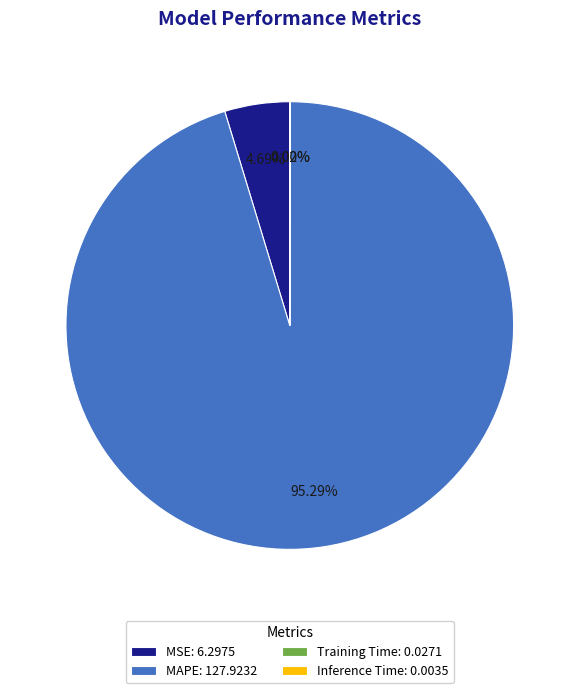

Do MSE: 6.2975 and MAPE: 127.9232 together represent more than half of the pie?

Yes